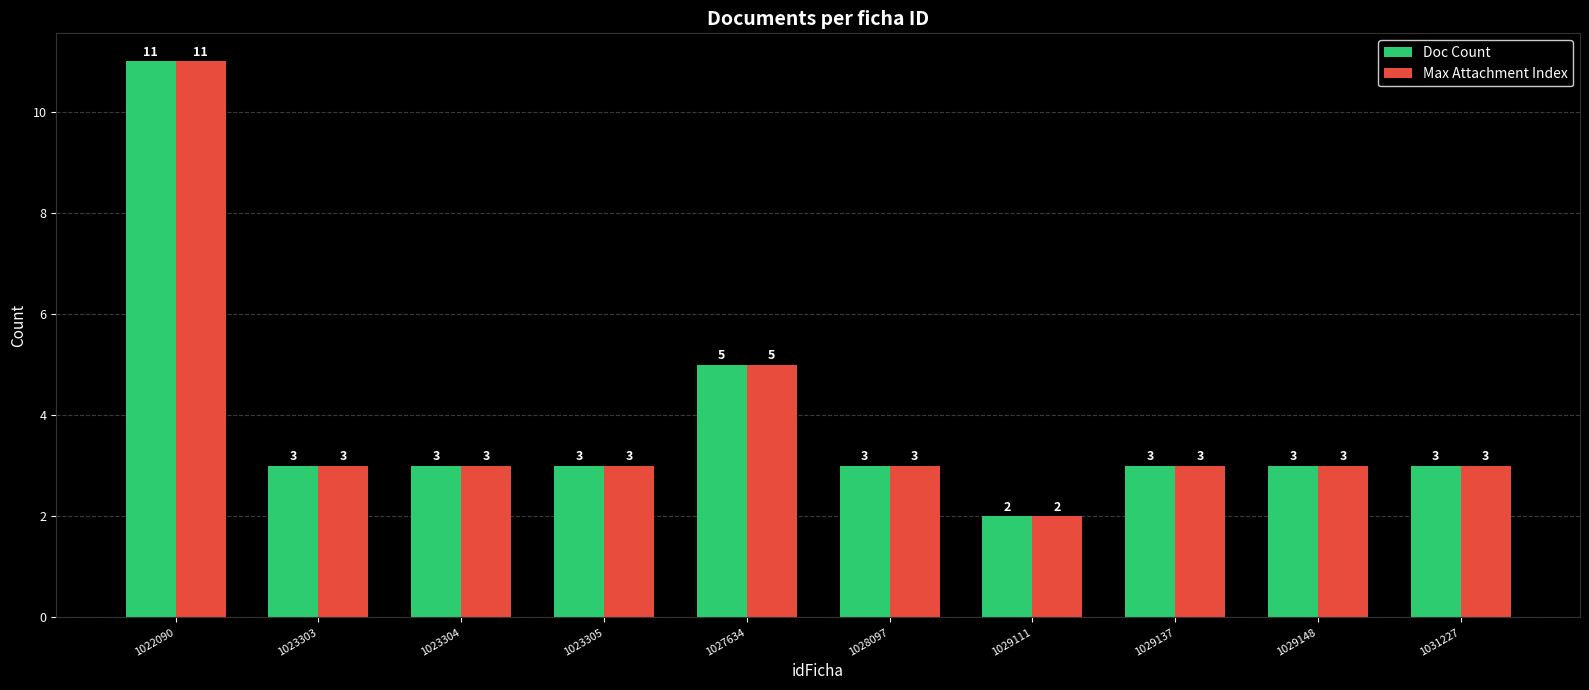

What is the greatest value displayed?

11